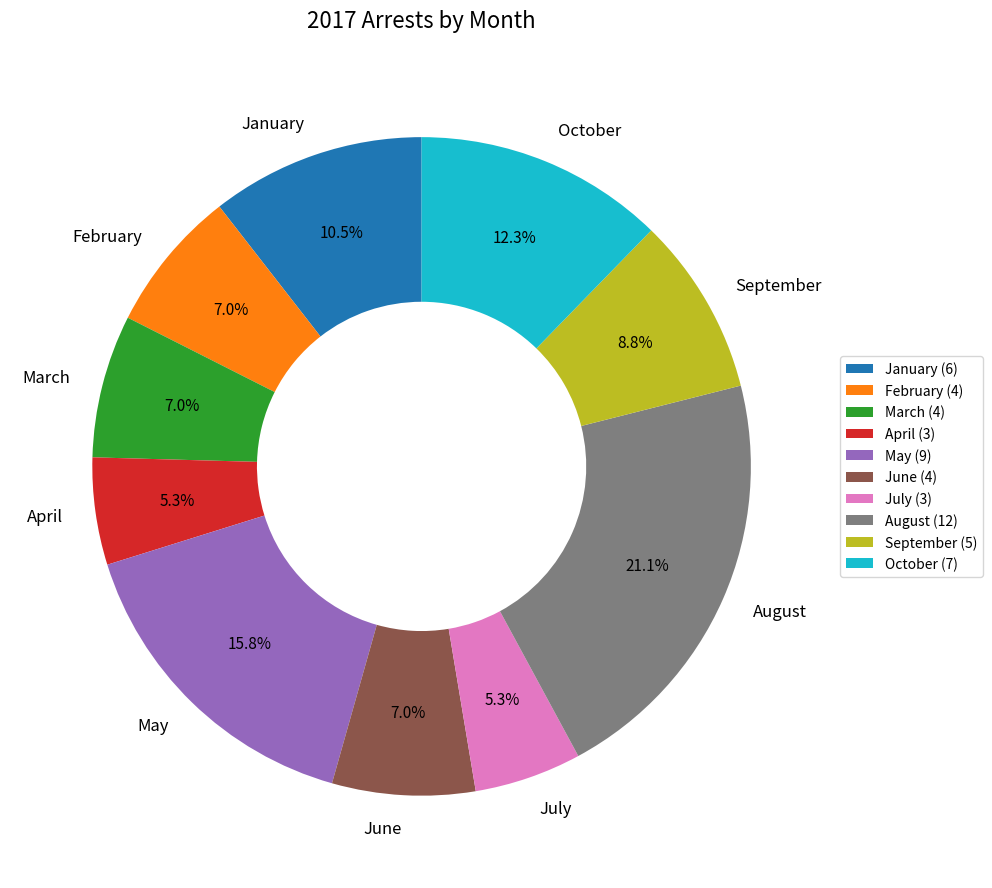

To the nearest percent, what portion does March represent?

7%